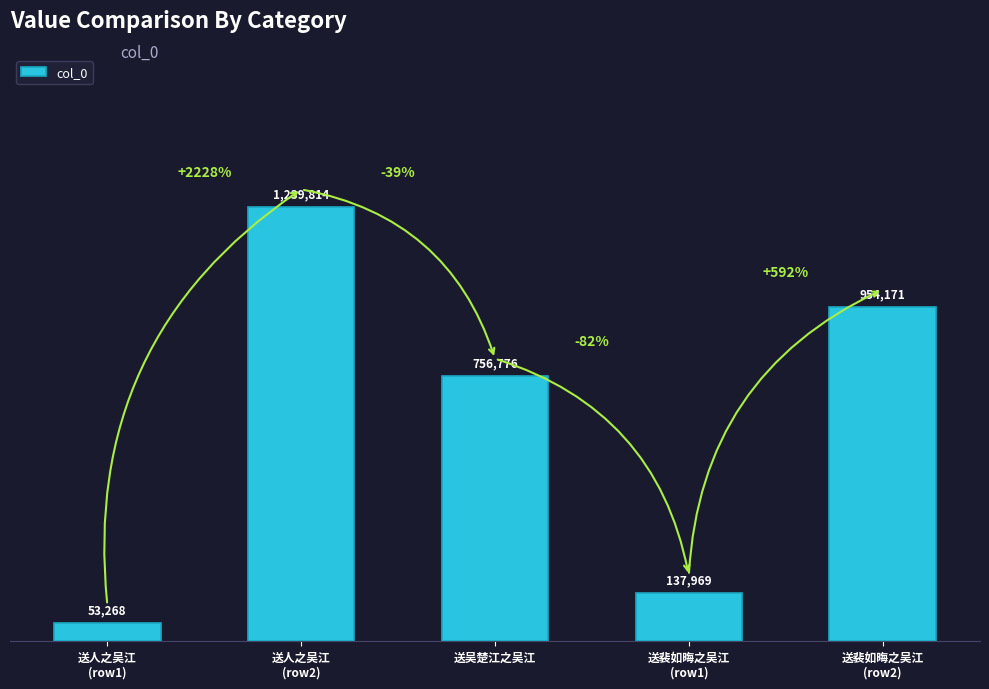

What is the difference between the values at 送人之吴江
(row2) and 送裴如晦之吴江
(row1)?

1101845